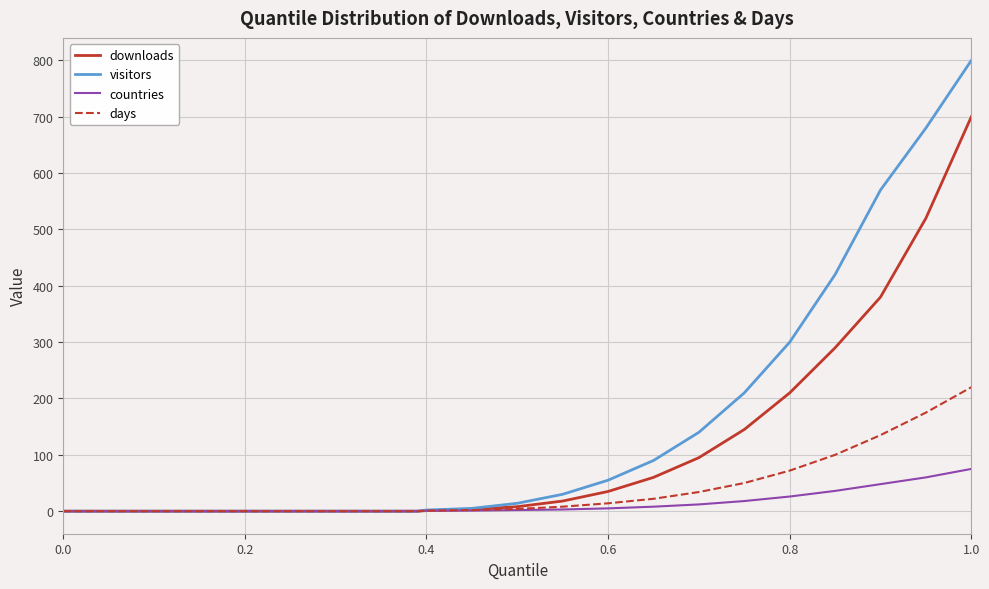

List the series in order of their peak value, highest first.

visitors, downloads, days, countries